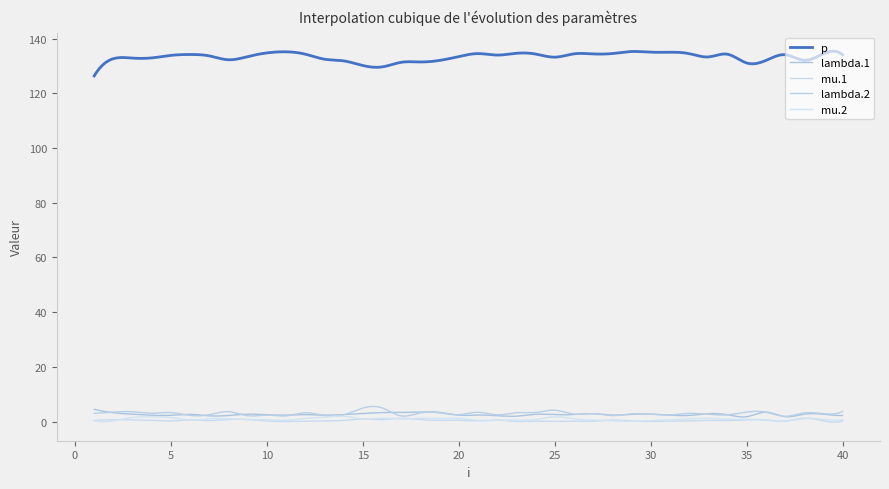

Does the chart have visible grid lines?

No